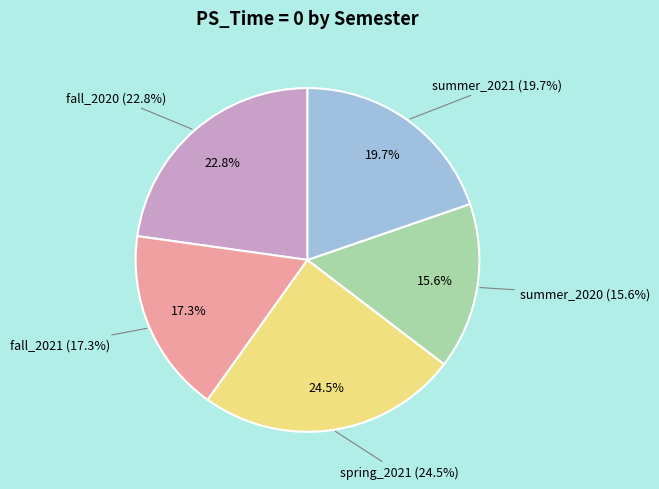

Which category has the smallest portion of the pie?

summer_2020